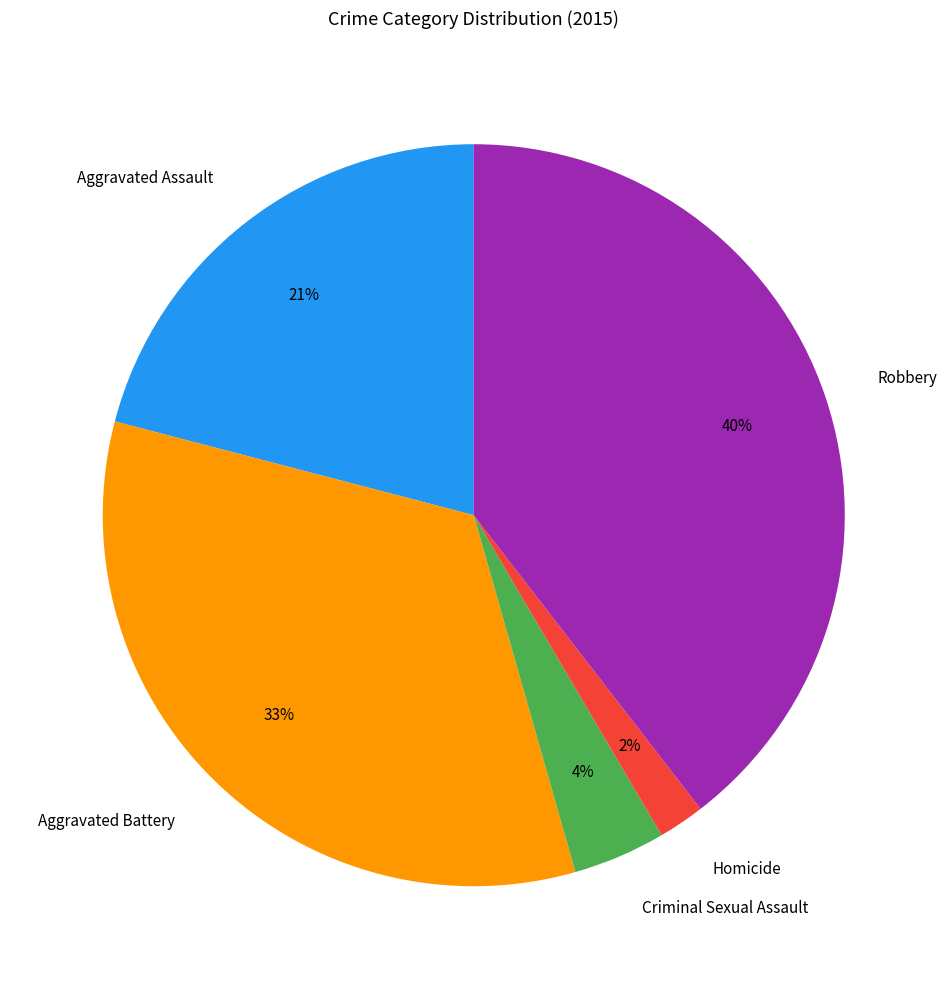

Rank the categories by value from lowest to highest.

Homicide, Criminal Sexual Assault, Aggravated Assault, Aggravated Battery, Robbery